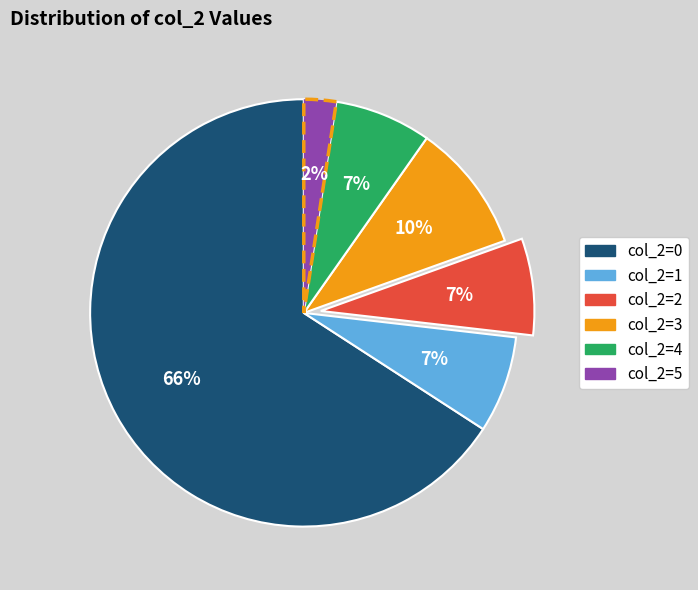

To the nearest percent, what is the average slice percentage?

17%